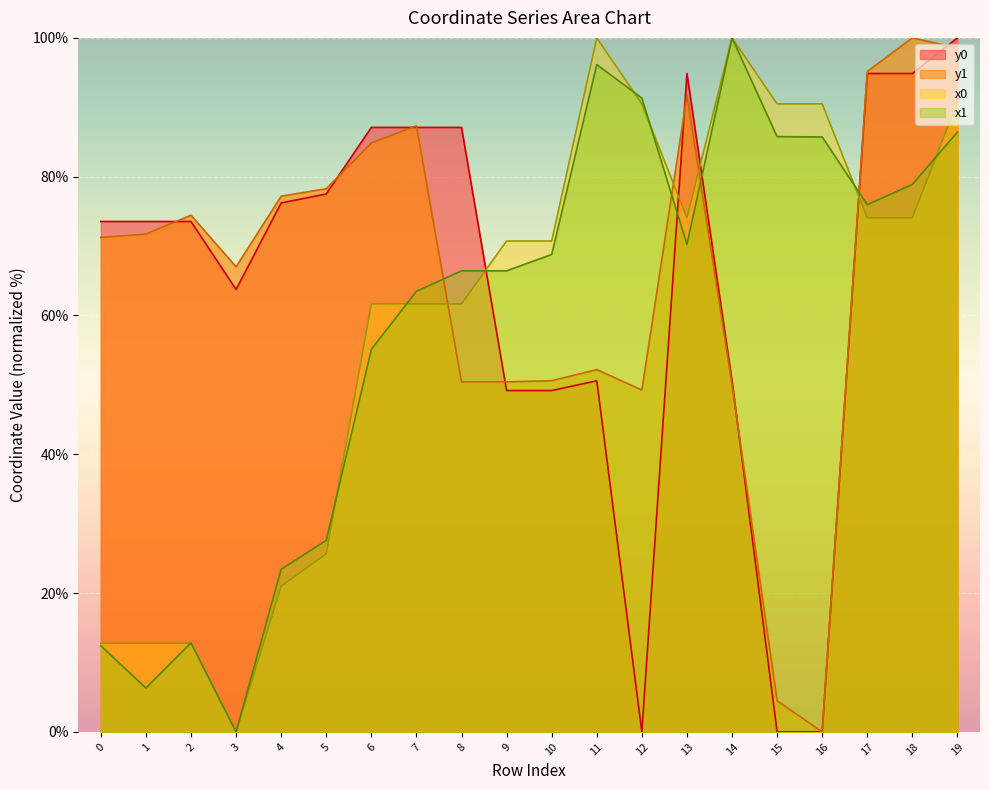

List the labels in order of y1 value, largest first.

18, 19, 17, 13, 7, 6, 5, 4, 2, 1, 0, 3, 11, 10, 8, 9, 14, 12, 15, 16